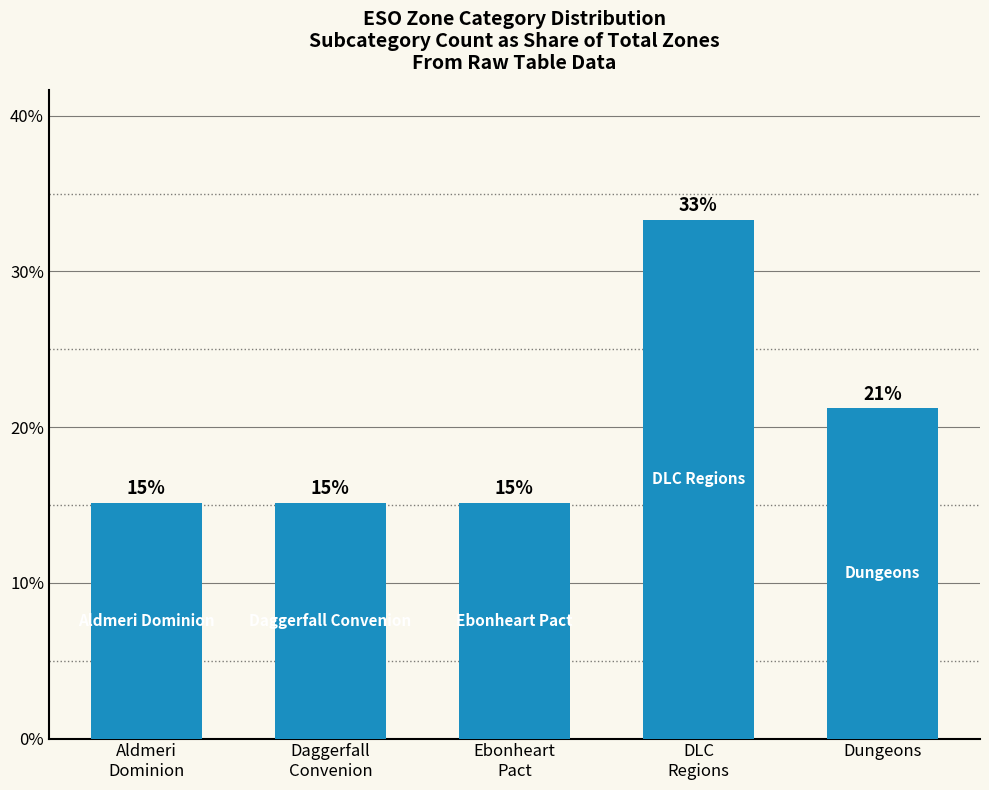

Rank the categories by value from highest to lowest.

DLC
Regions, Dungeons, Aldmeri
Dominion, Daggerfall
Convenion, Ebonheart
Pact